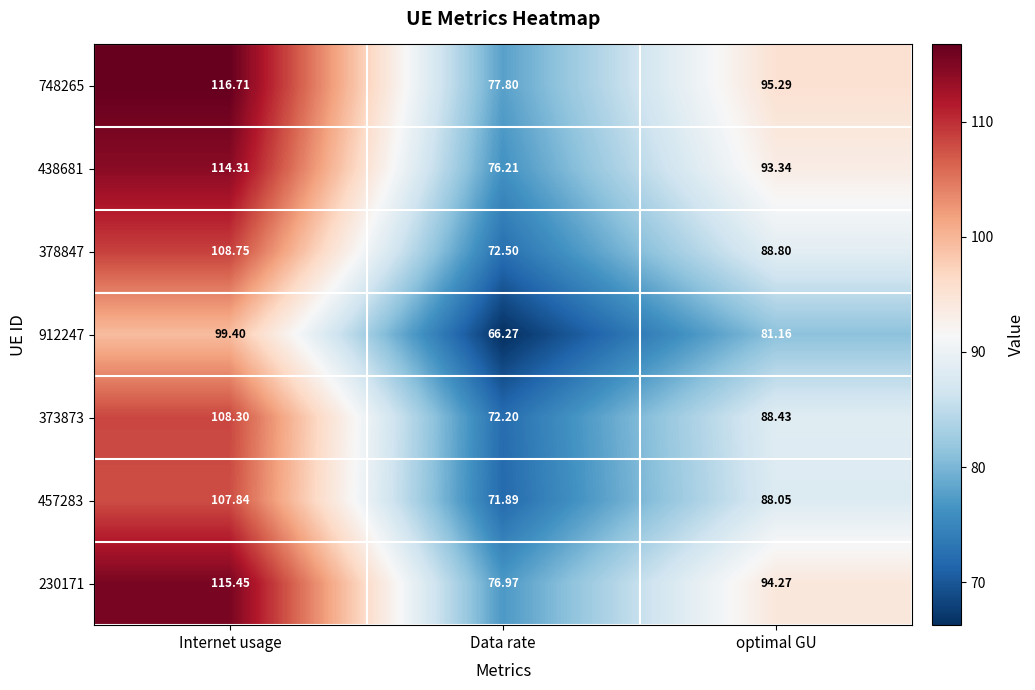

Which category has the highest value across all series?

Internet usage